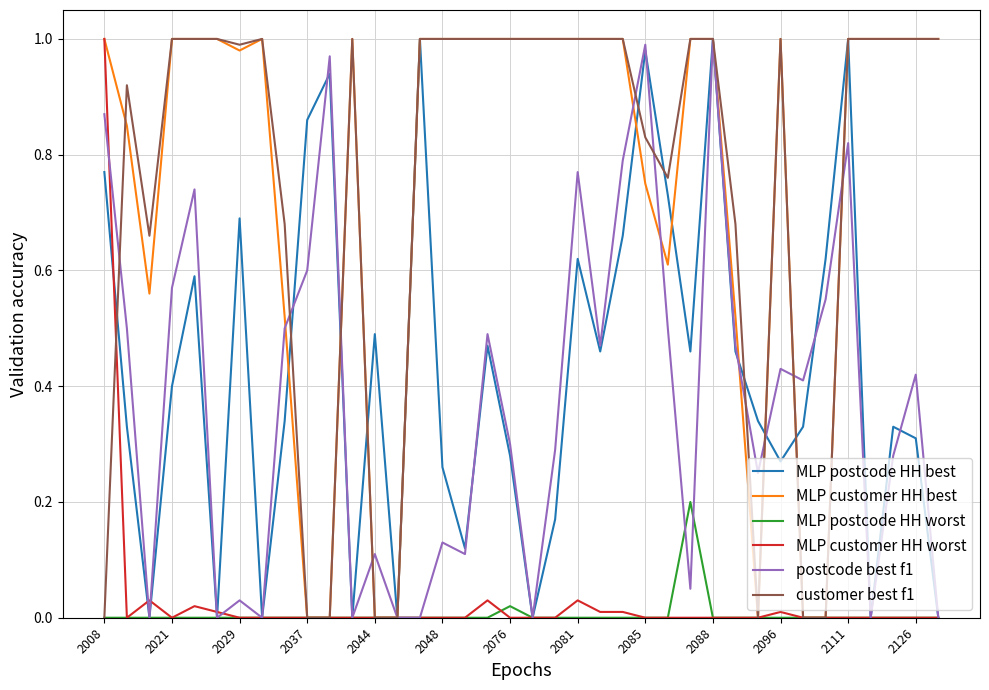

True or false: MLP customer HH best has a value of 0.5 at 2088.

False